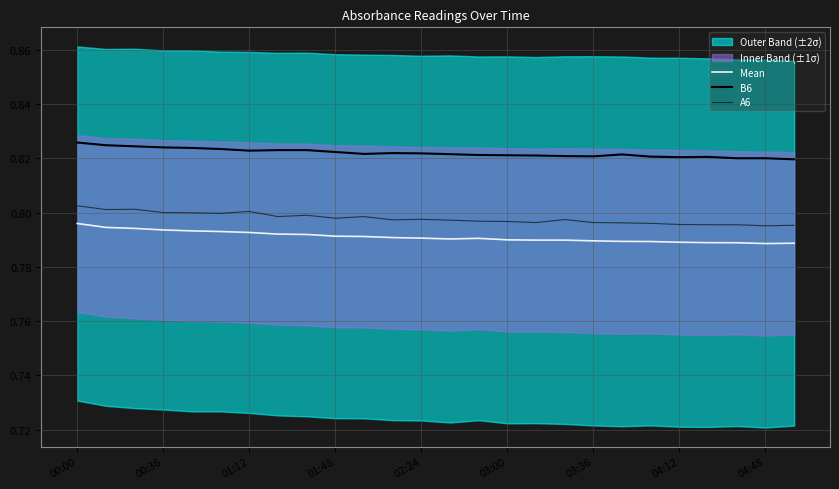

True or false: A6 has a value of 0.8 at 20.

True